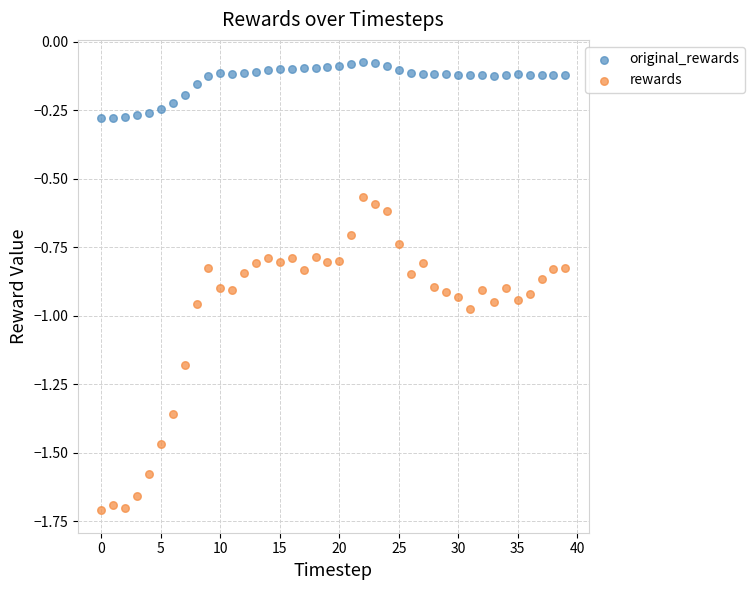

Which series has the widest spread of Y values?

rewards